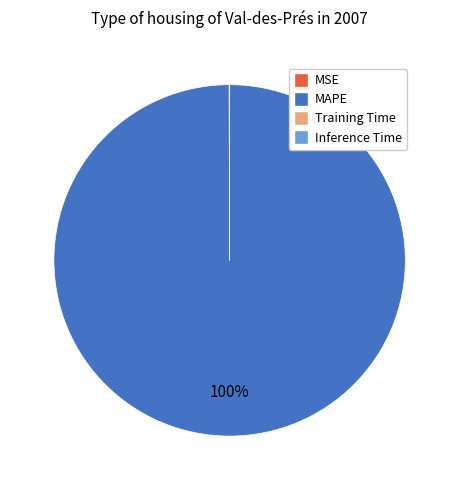

Which slice is the largest?

MAPE